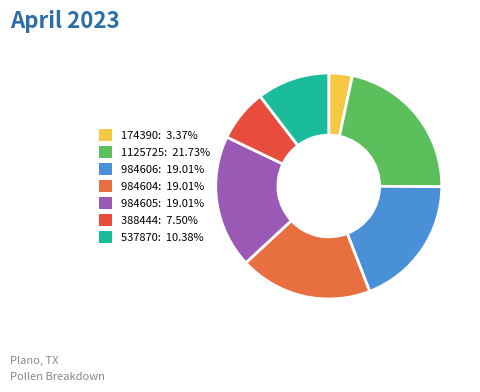

How many slices are in this pie chart?

7